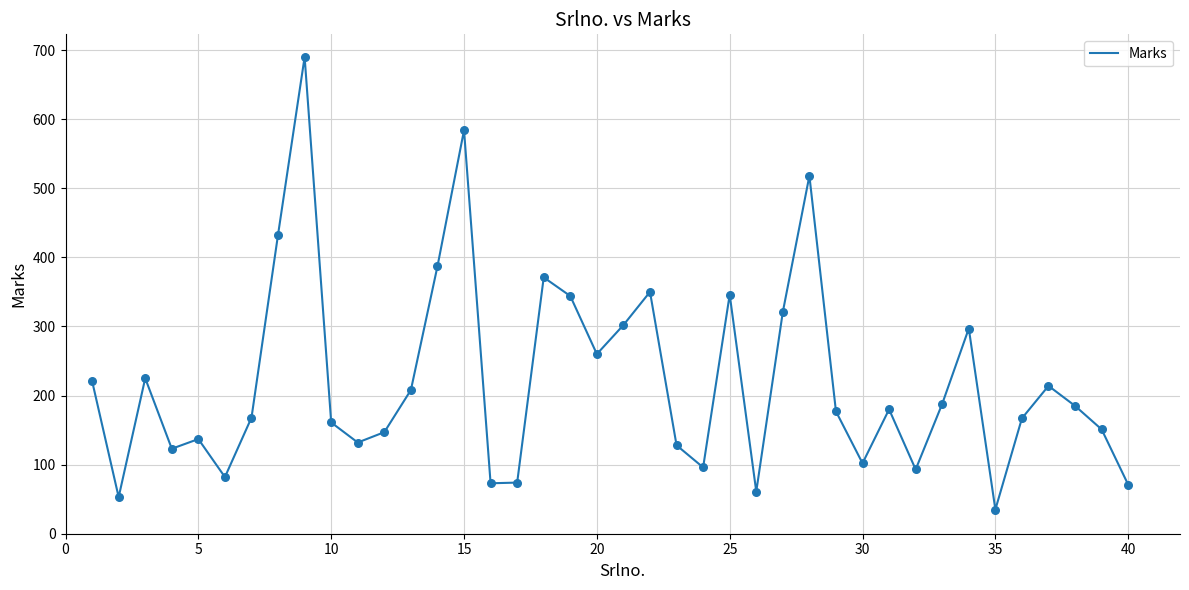

What is the difference between the maximum and minimum values?

655